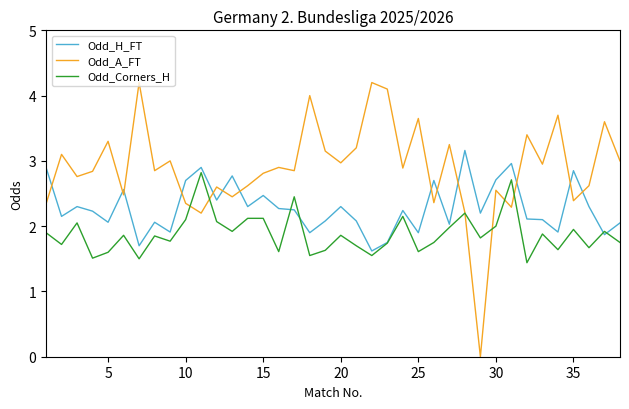

Which series has the largest range (max minus min)?

Odd_A_FT